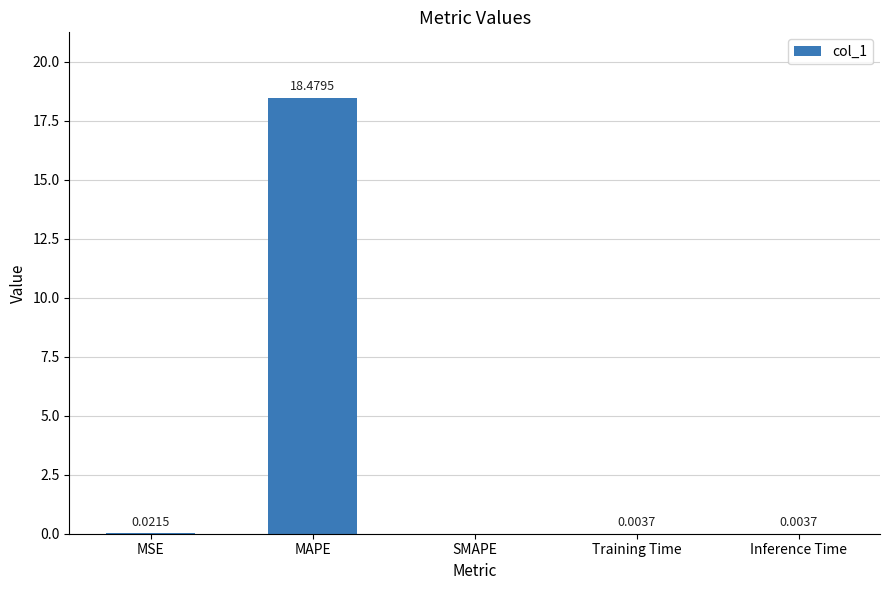

What is the sum of the values at Inference Time and MAPE?

18.5